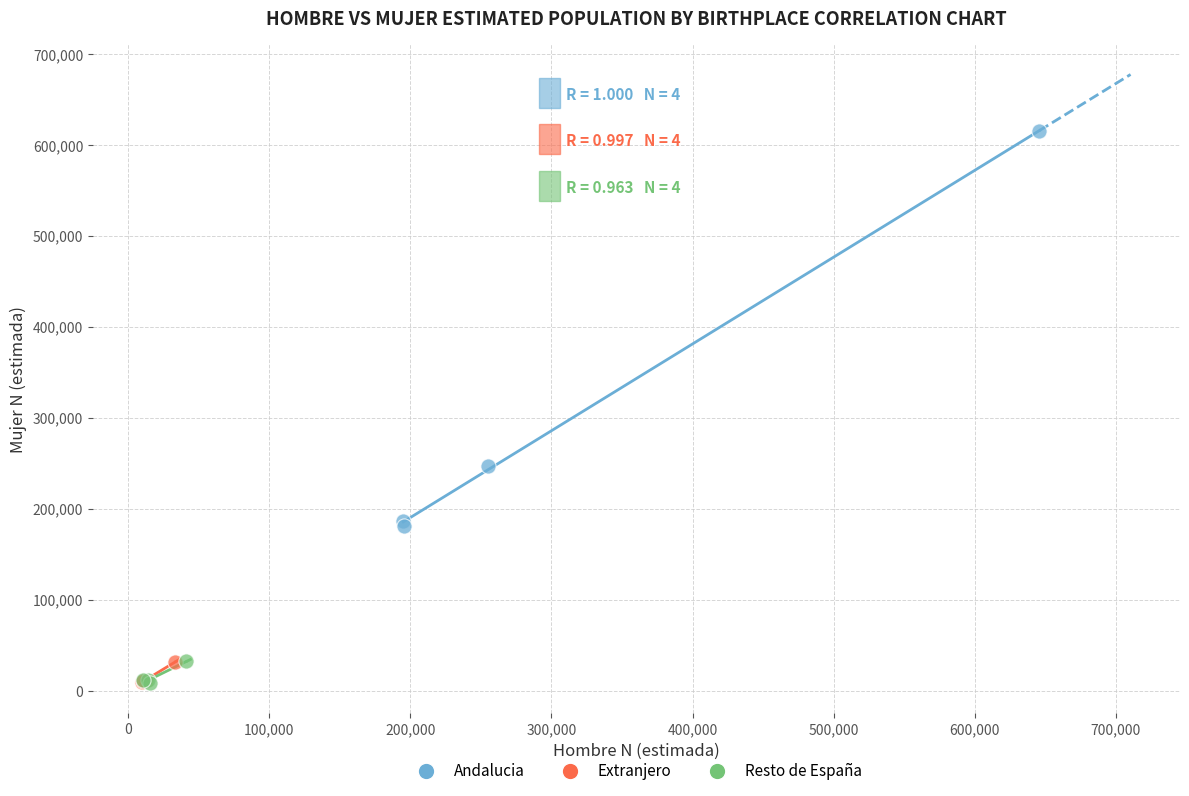

Which series reaches the maximum Y coordinate?

Andalucia